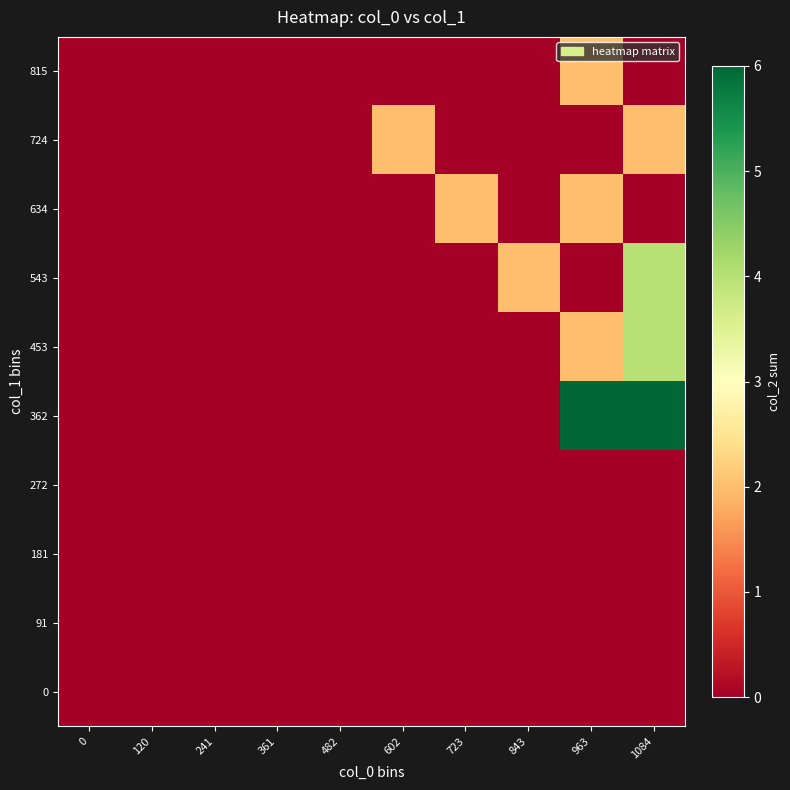

Reading left to right, what are all the values shown in this chart?

0: 0=0	120=0	241=0	361=0	482=0	602=0	723=0	843=0	963=0	1084=0
91: 0=0	120=0	241=0	361=0	482=0	602=0	723=0	843=0	963=0	1084=0
181: 0=0	120=0	241=0	361=0	482=0	602=0	723=0	843=0	963=0	1084=0
272: 0=0	120=0	241=0	361=0	482=0	602=0	723=0	843=0	963=0	1084=0
362: 0=0	120=0	241=0	361=0	482=0	602=0	723=0	843=0	963=6	1084=6
453: 0=0	120=0	241=0	361=0	482=0	602=0	723=0	843=0	963=2	1084=4
543: 0=0	120=0	241=0	361=0	482=0	602=0	723=0	843=2	963=0	1084=4
634: 0=0	120=0	241=0	361=0	482=0	602=0	723=2	843=0	963=2	1084=0
724: 0=0	120=0	241=0	361=0	482=0	602=2	723=0	843=0	963=0	1084=2
815: 0=0	120=0	241=0	361=0	482=0	602=0	723=0	843=0	963=2	1084=0